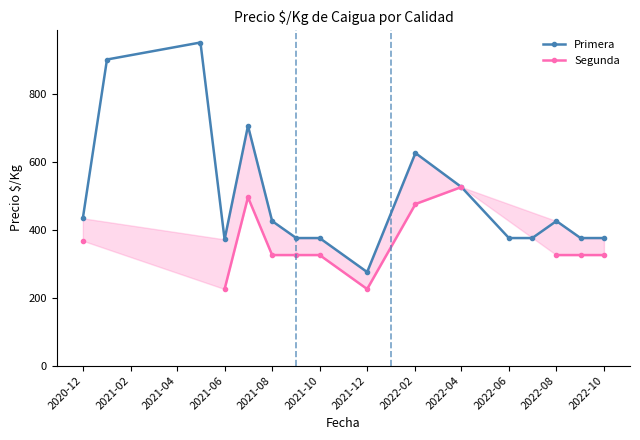

What are all the series names shown in the legend?

Primera, Segunda